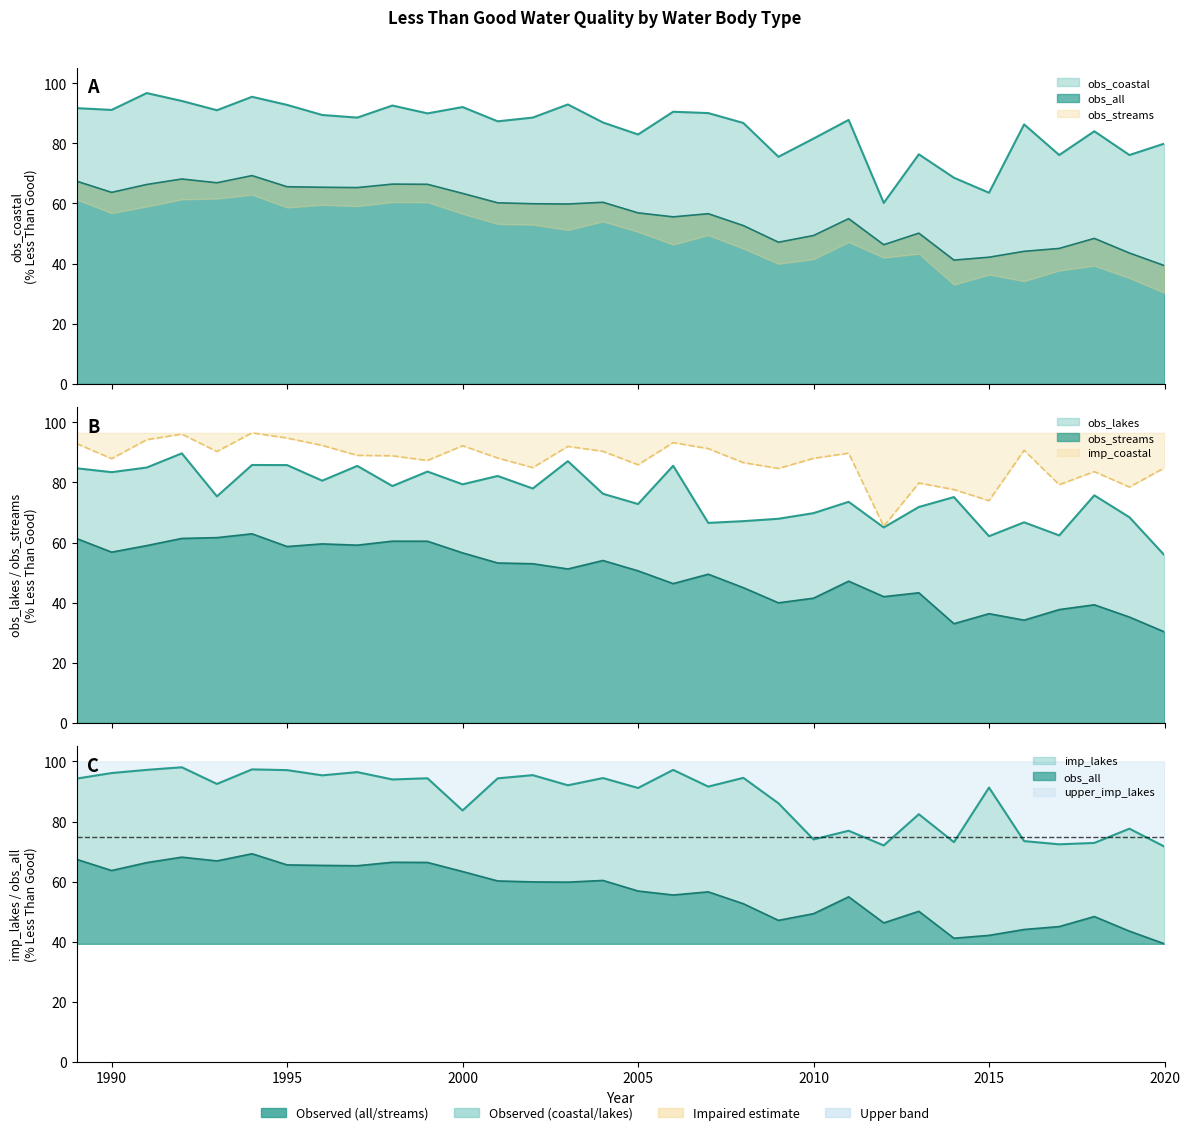

Reading left to right, transcribe all the data shown in this chart.

obs_coastal: 1989=91.7	1990=91.1	1991=96.7	1992=94.1	1993=91.0	1994=95.5	1995=92.8	1996=89.4	1997=88.6	1998=92.6	1999=90.0	2000=92.1	2001=87.3	2002=88.6	2003=92.9	2004=87.0	2005=83.0	2006=90.5	2007=90.1	2008=86.8	2009=75.5	2010=81.6	2011=87.8	2012=60.2	2013=76.4	2014=68.6	2015=63.6	2016=86.3	2017=76.1	2018=84.0	2019=76.1	2020=79.9
obs_lakes: 1989=84.7	1990=83.4	1991=85.0	1992=89.7	1993=75.4	1994=85.8	1995=85.8	1996=80.6	1997=85.5	1998=78.8	1999=83.6	2000=79.4	2001=82.2	2002=78.0	2003=87.1	2004=76.2	2005=72.8	2006=85.6	2007=66.5	2008=67.1	2009=67.9	2010=69.8	2011=73.6	2012=65.0	2013=71.8	2014=75.1	2015=62.1	2016=66.7	2017=62.4	2018=75.7	2019=68.4	2020=55.8
obs_streams: 1989=61.3	1990=56.8	1991=59.0	1992=61.4	1993=61.6	1994=62.9	1995=58.7	1996=59.6	1997=59.1	1998=60.5	1999=60.4	2000=56.6	2001=53.2	2002=53.0	2003=51.2	2004=54.0	2005=50.6	2006=46.3	2007=49.5	2008=45.0	2009=40.0	2010=41.5	2011=47.2	2012=42.0	2013=43.3	2014=33.0	2015=36.3	2016=34.2	2017=37.7	2018=39.3	2019=35.2	2020=30.3
obs_all: 1989=67.4	1990=63.7	1991=66.3	1992=68.1	1993=66.9	1994=69.3	1995=65.6	1996=65.4	1997=65.3	1998=66.4	1999=66.4	2000=63.4	2001=60.2	2002=59.9	2003=59.8	2004=60.4	2005=56.9	2006=55.6	2007=56.6	2008=52.6	2009=47.1	2010=49.3	2011=54.9	2012=46.3	2013=50.1	2014=41.2	2015=42.1	2016=44.1	2017=45.0	2018=48.4	2019=43.5	2020=39.3
imp_coastal: 1989=93.0	1990=87.9	1991=94.2	1992=96.1	1993=90.3	1994=96.5	1995=94.8	1996=92.3	1997=89.0	1998=88.9	1999=87.3	2000=92.2	2001=88.1	2002=84.9	2003=92.0	2004=90.4	2005=85.9	2006=93.3	2007=91.3	2008=86.6	2009=84.7	2010=88.0	2011=89.8	2012=65.4	2013=79.8	2014=77.6	2015=73.9	2016=90.7	2017=79.3	2018=83.6	2019=78.5	2020=84.9
imp_lakes: 1989=94.3	1990=96.1	1991=97.2	1992=98.1	1993=92.5	1994=97.4	1995=97.1	1996=95.4	1997=96.4	1998=94.0	1999=94.4	2000=83.7	2001=94.4	2002=95.4	2003=92.1	2004=94.5	2005=91.2	2006=97.2	2007=91.6	2008=94.5	2009=86.1	2010=74.0	2011=76.9	2012=72.0	2013=82.4	2014=73.1	2015=91.3	2016=73.5	2017=72.4	2018=72.9	2019=77.6	2020=71.7